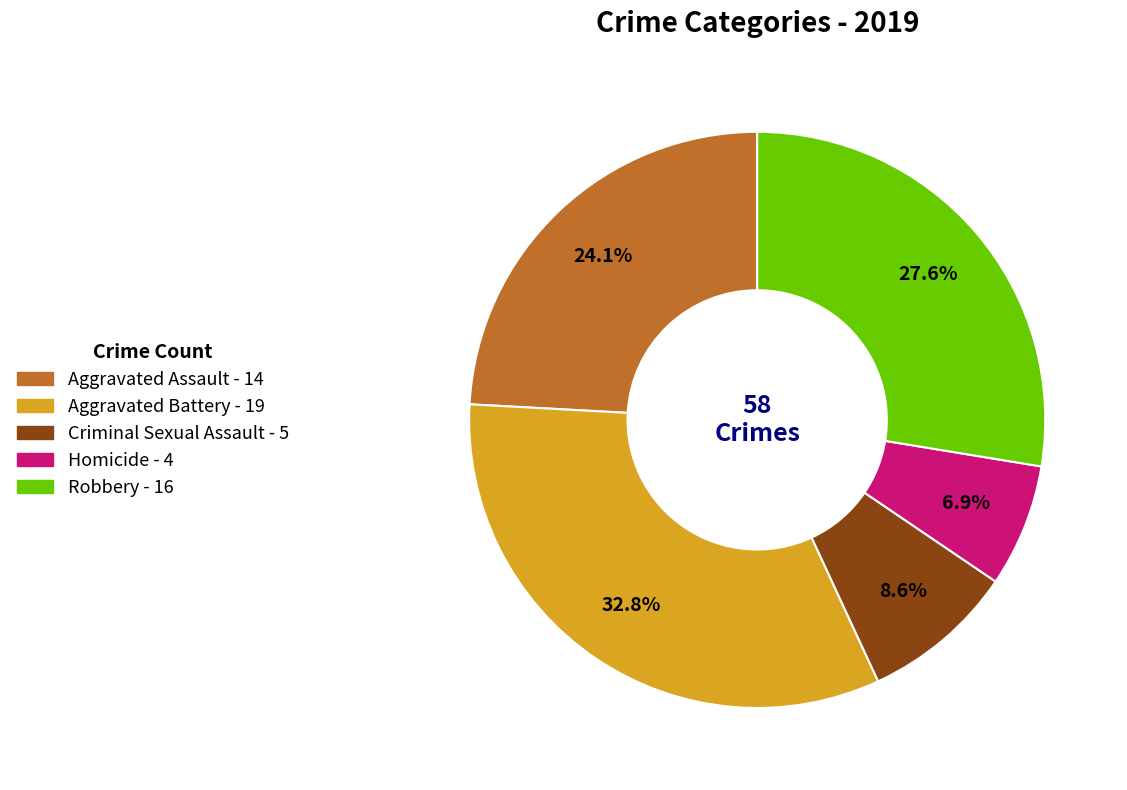

Count the number of slices in the pie.

5